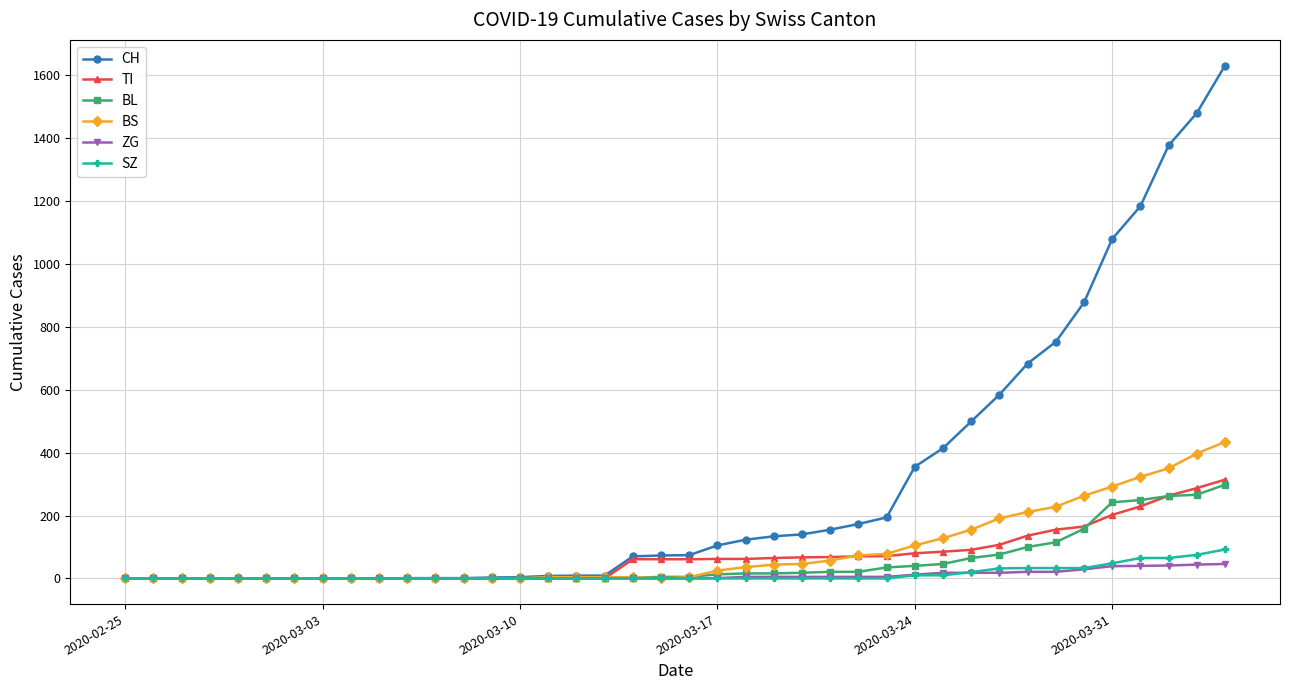

Which series has the largest total across all categories?

CH